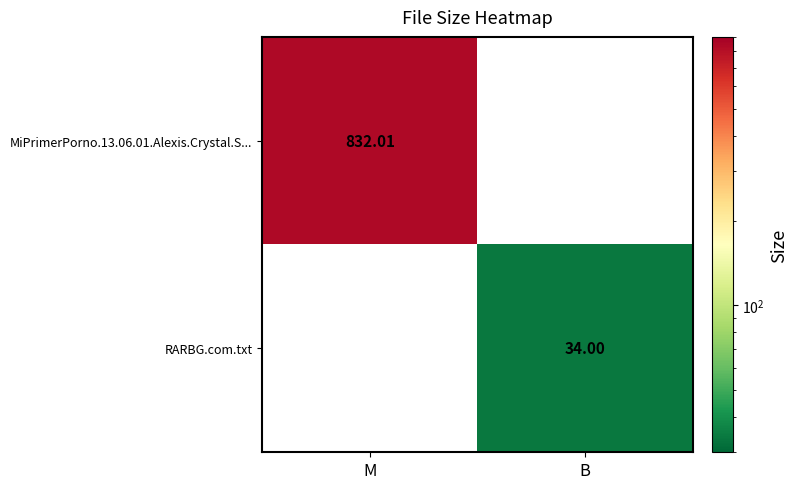

What is the minimum value for MiPrimerPorno.13.06.01.Alexis.Crystal.S...?

832.0